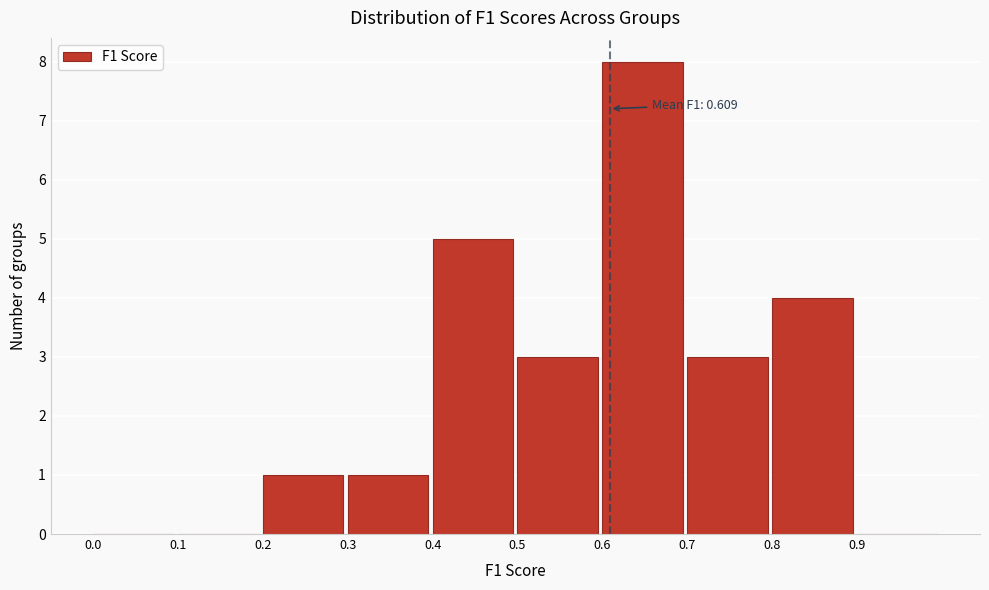

Over which range of the x-axis is the bar tallest?

0.6 to 0.7